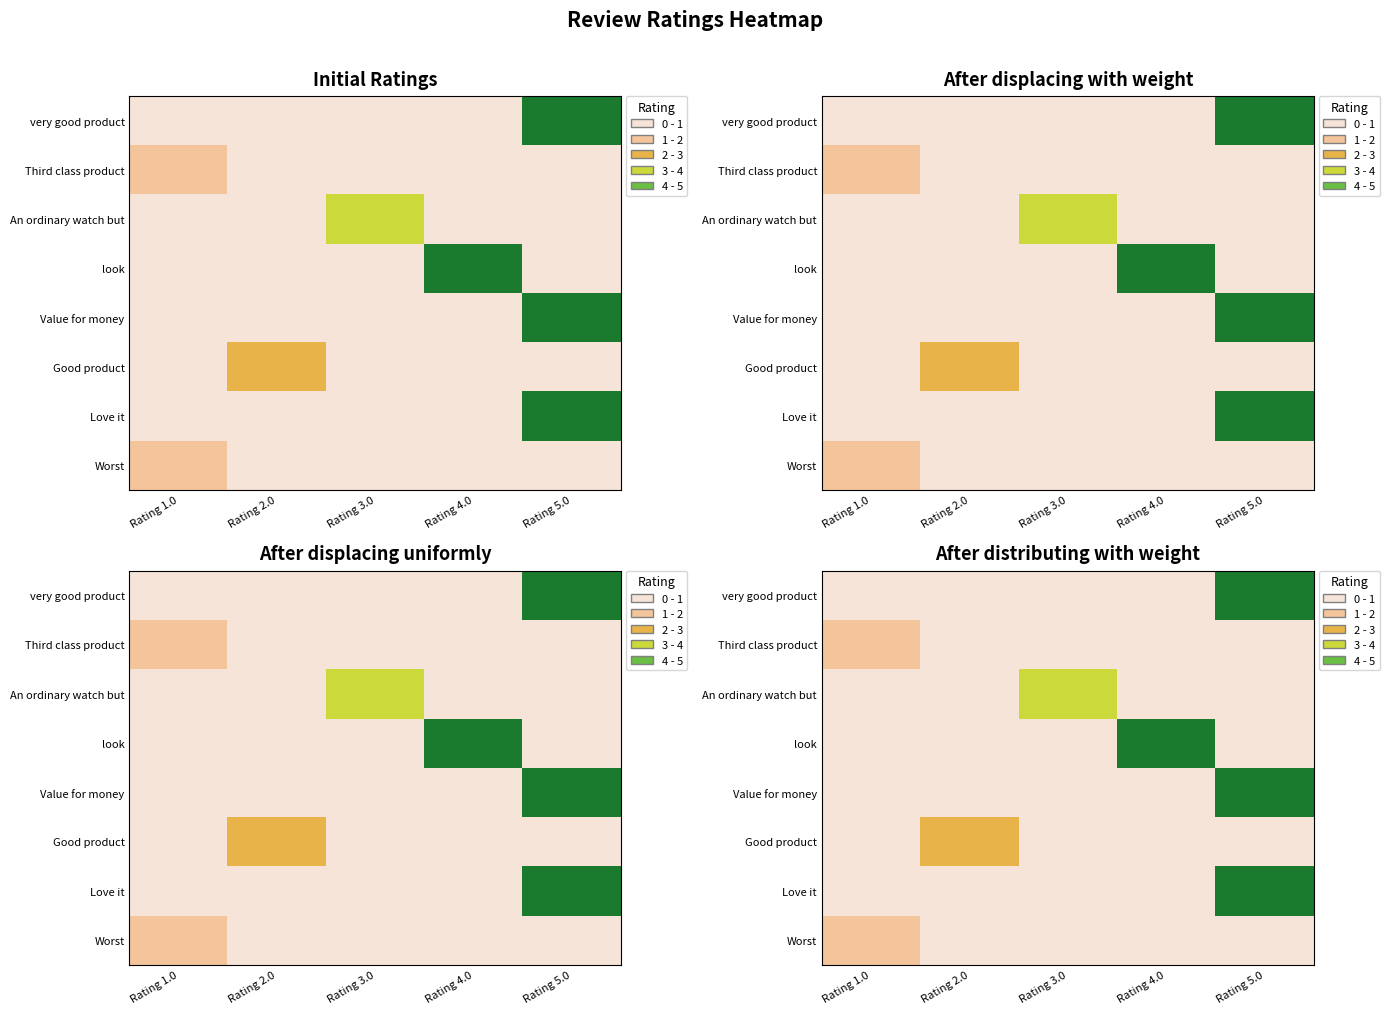

True or false: Third class product has a value of 0 at Rating 3.0.

True